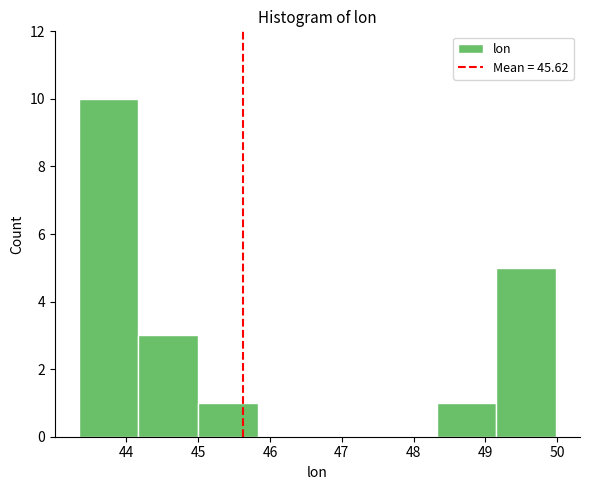

Reading left to right, list every bar in this chart as the range it spans on the x-axis followed by its height. Neither the bar edges nor the heights are printed on the chart, so give them approximately, as read against the axes.

43.3 to 44.2: 10
44.2 to 45.0: 3
45.0 to 45.8: 1
45.8 to 46.7: 0
46.7 to 47.5: 0
47.5 to 48.3: 0
48.3 to 49.2: 1
49.2 to 50.0: 5